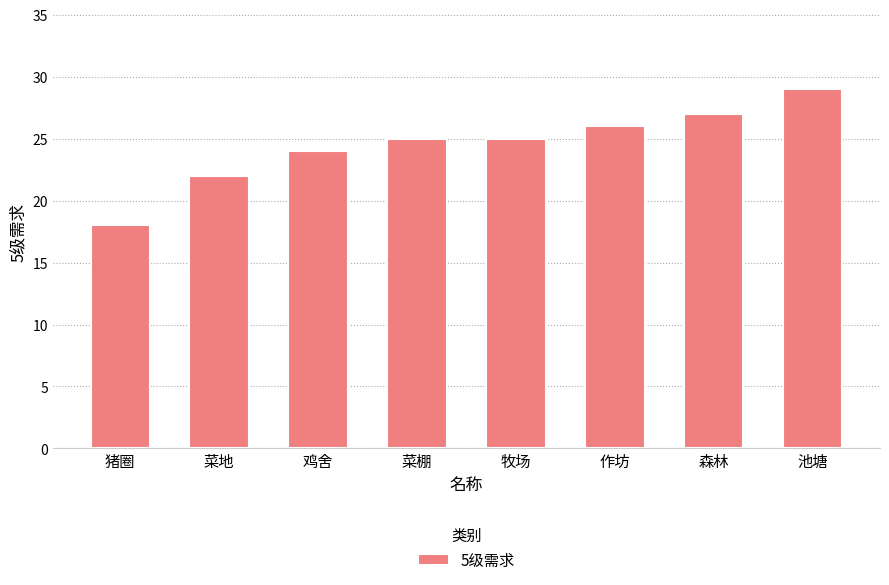

What is the value of the 7th bar from the left?

27